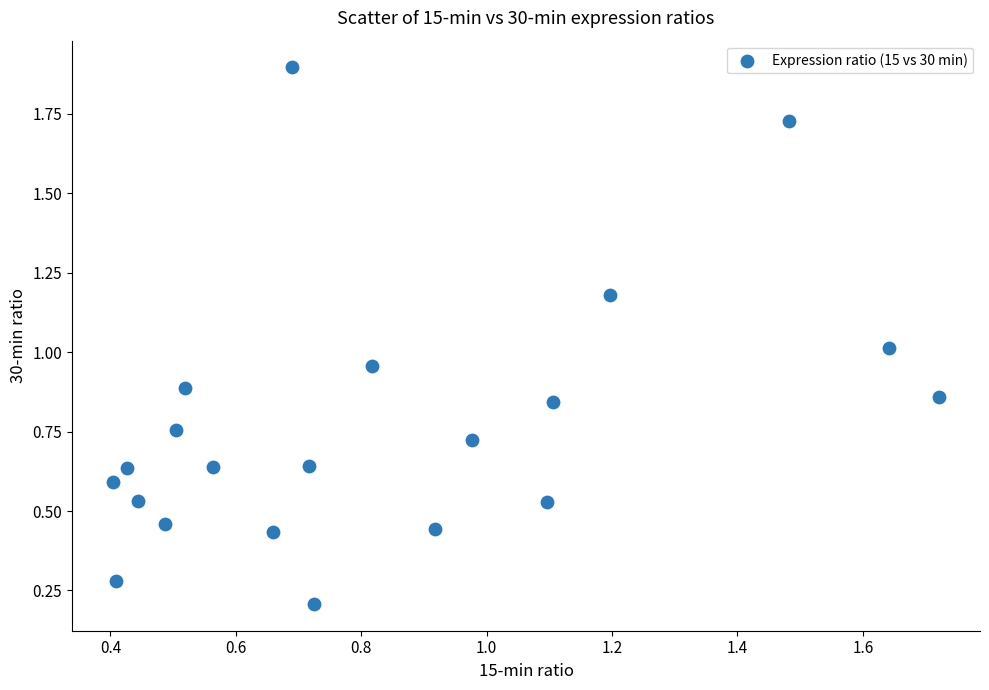

What is the range of X values (max minus min)?

1.3